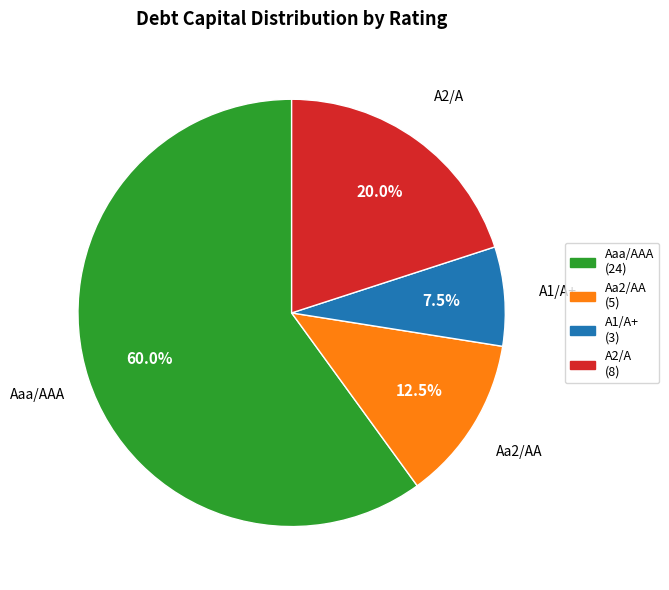

To the nearest percent, what portion does Aaa/AAA represent?

60%